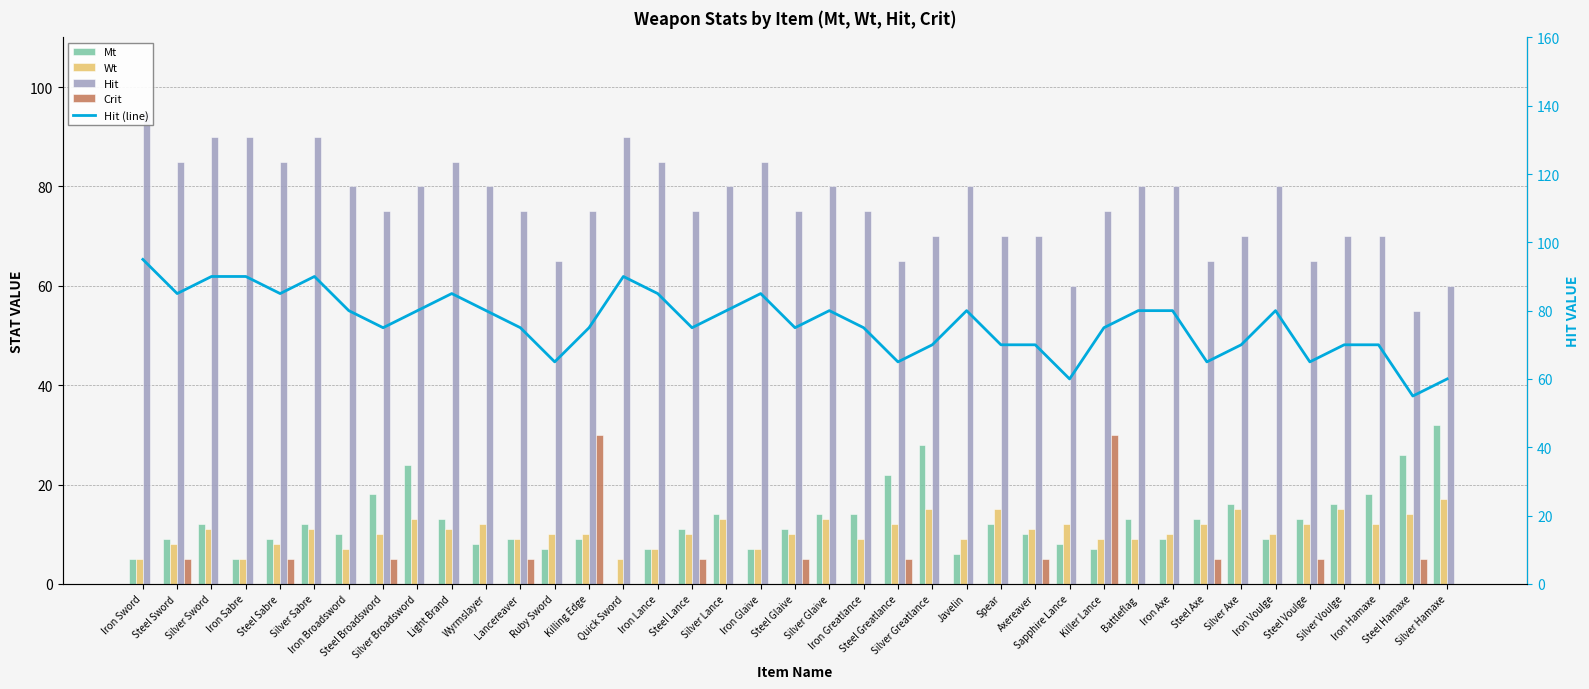

At which label does Hit (line) reach its minimum?

Steel Hamaxe